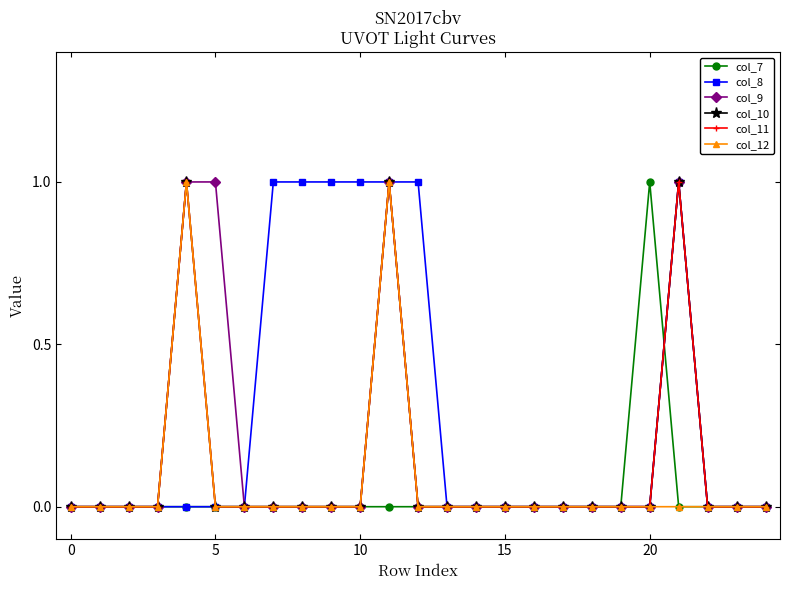

Is this an area chart (filled region under the line)?

No